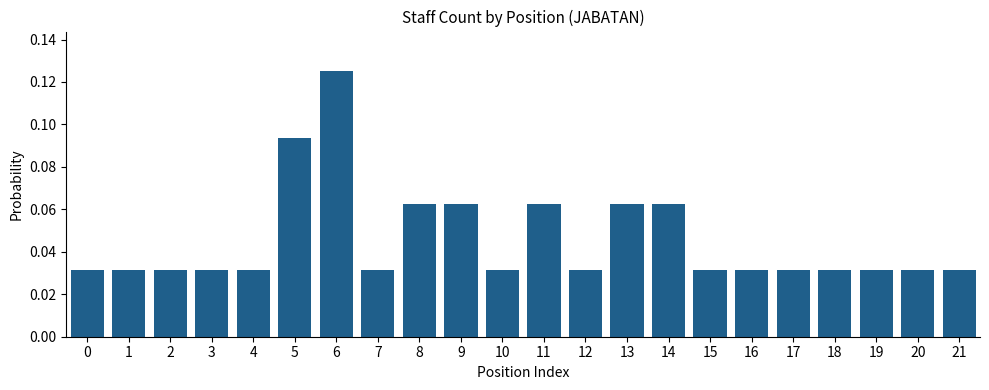

Are the bars horizontal?

No